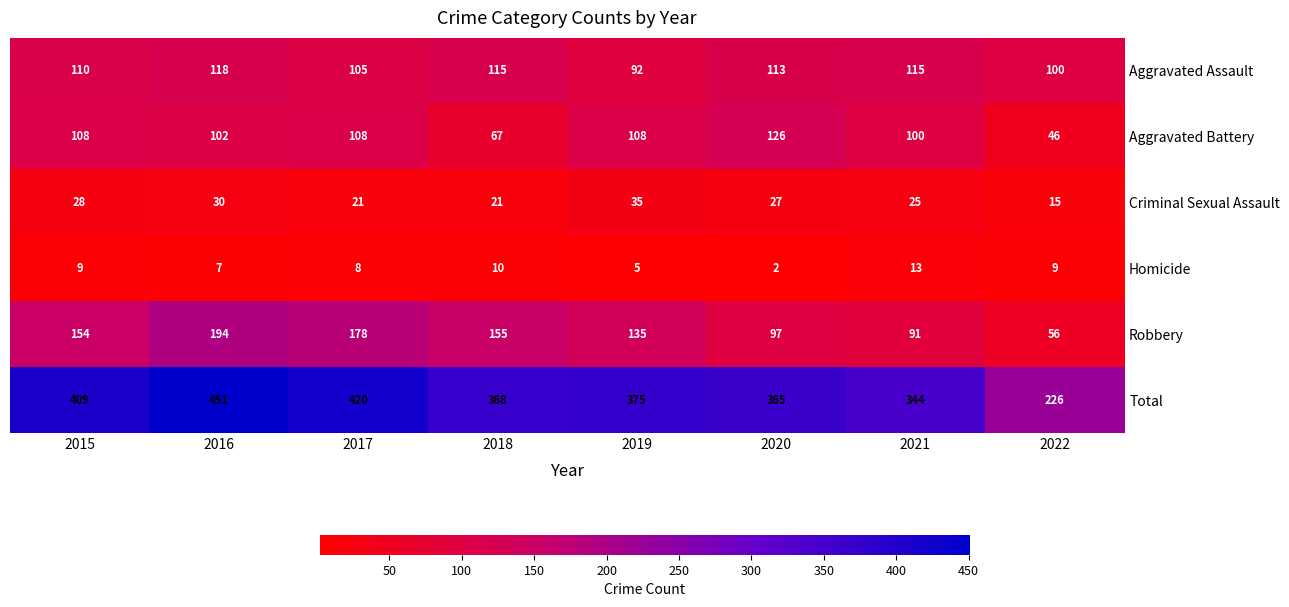

Rank the series by their maximum value, from lowest to highest.

Homicide, Criminal Sexual Assault, Aggravated Assault, Aggravated Battery, Robbery, Total